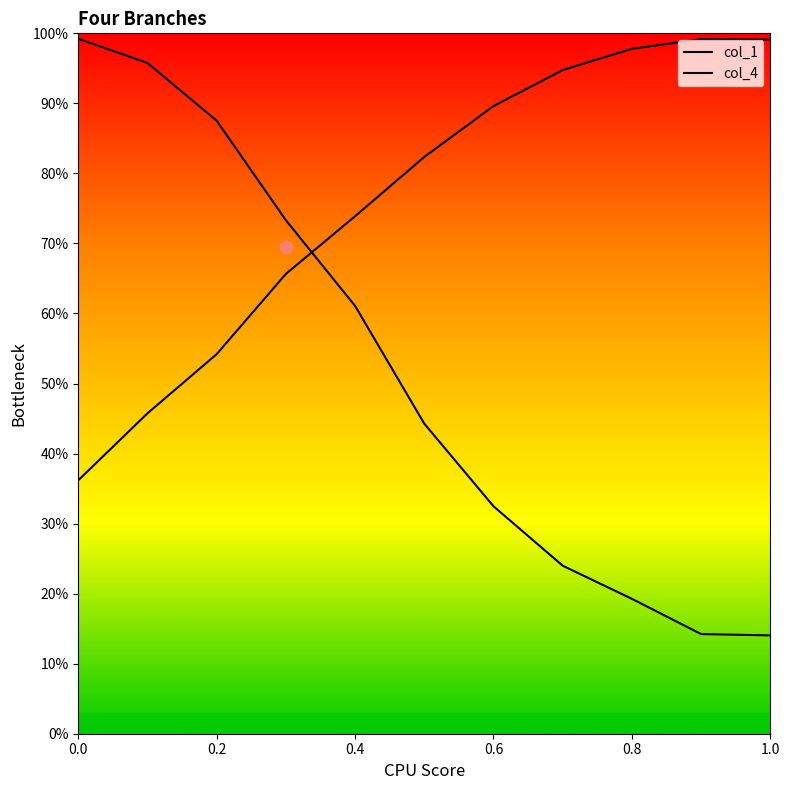

What are all the series names shown in the legend?

col_1, col_4